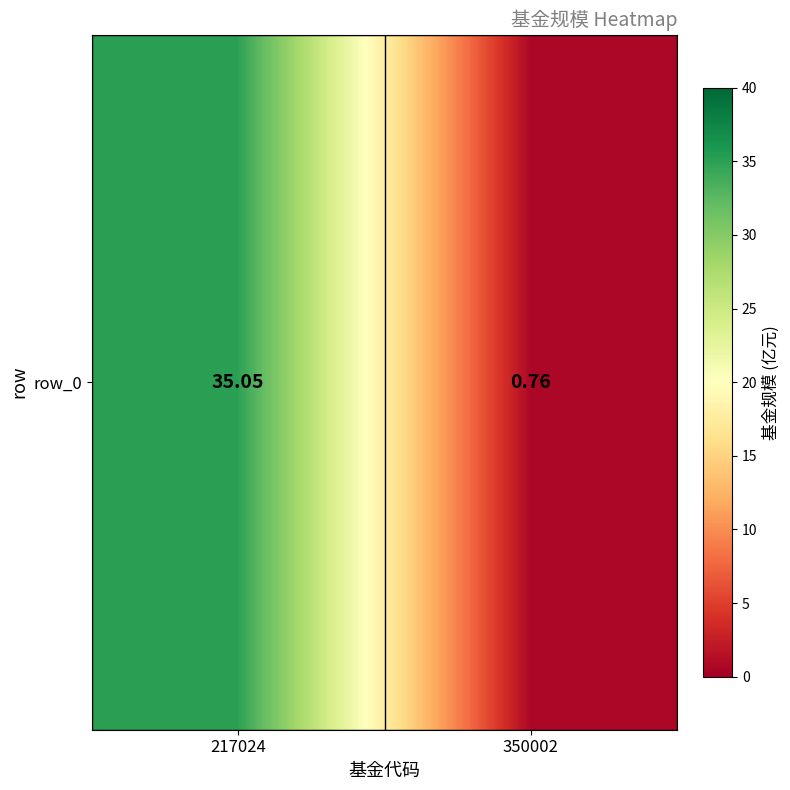

What is the change in value from 217024 to 350002?

-34.3